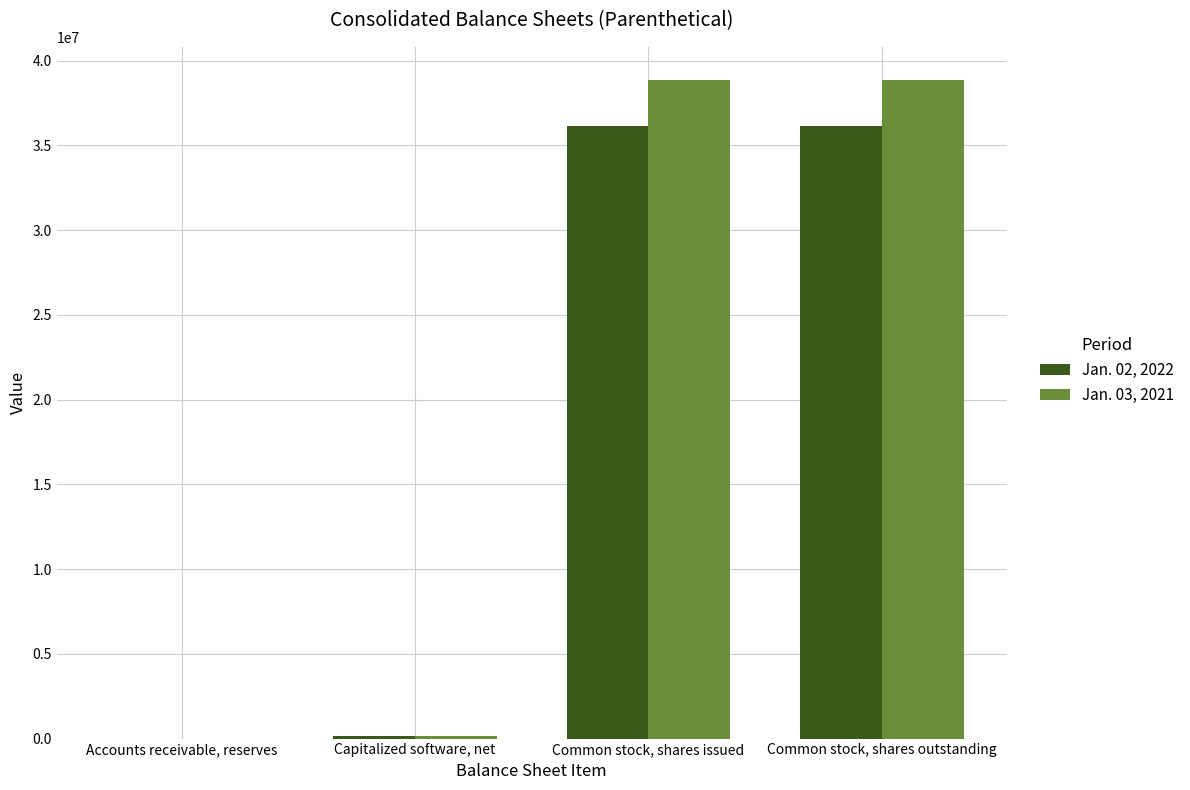

Is the value of Jan. 02, 2022 at Accounts receivable, reserves greater than the value of Jan. 03, 2021 at Common stock, shares issued?

No